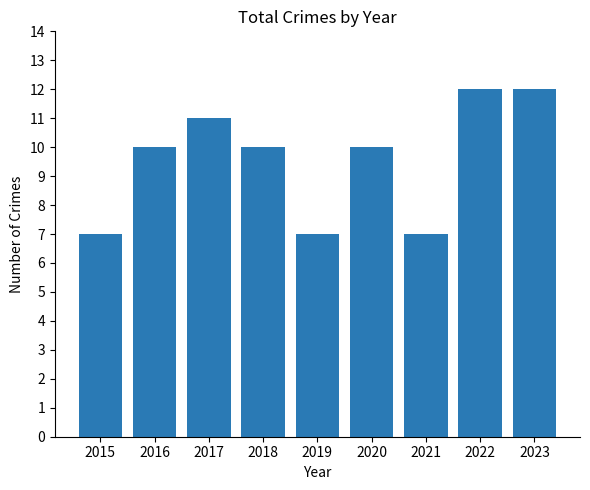

How many distinct data groups are displayed?

1